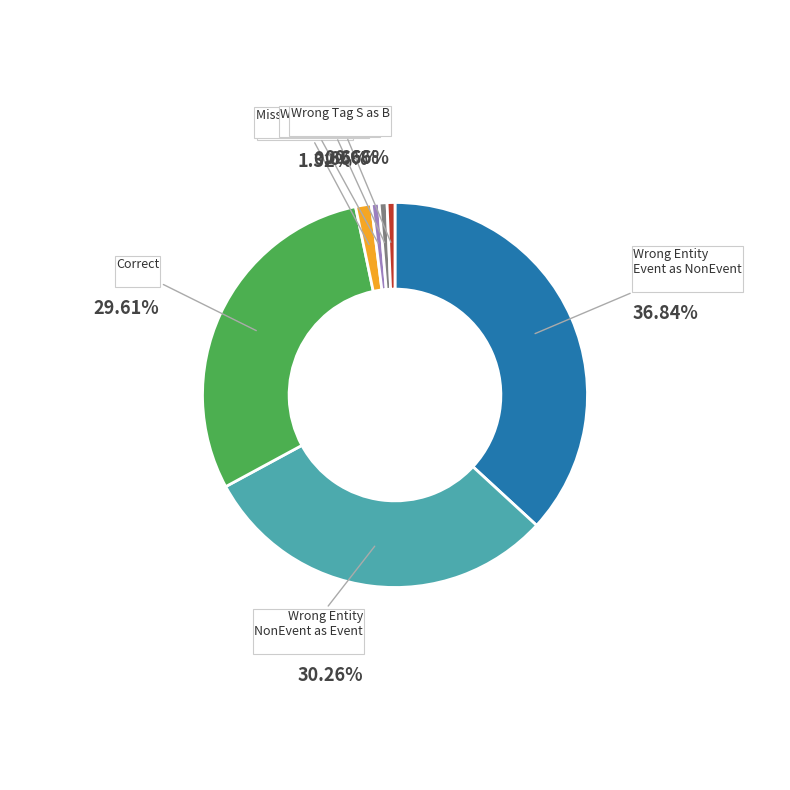

How many segments does this pie chart have?

7